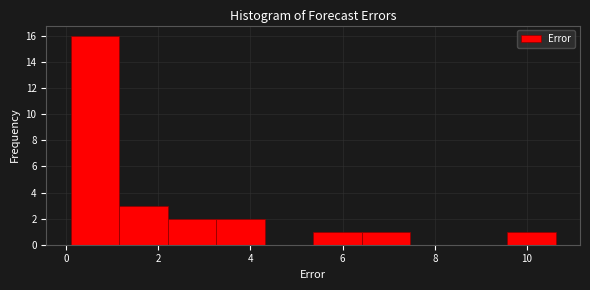

Over which range of the x-axis is the bar tallest?

0.2 to 1.2